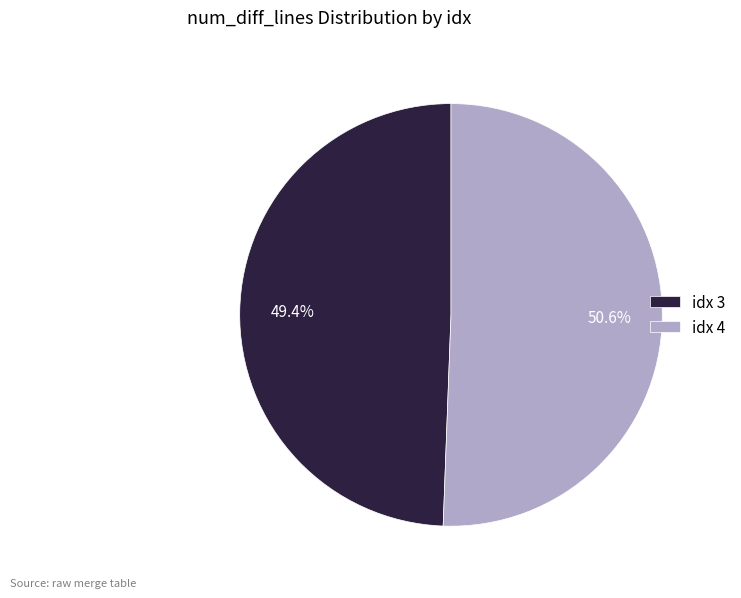

Count the number of slices in the pie.

2